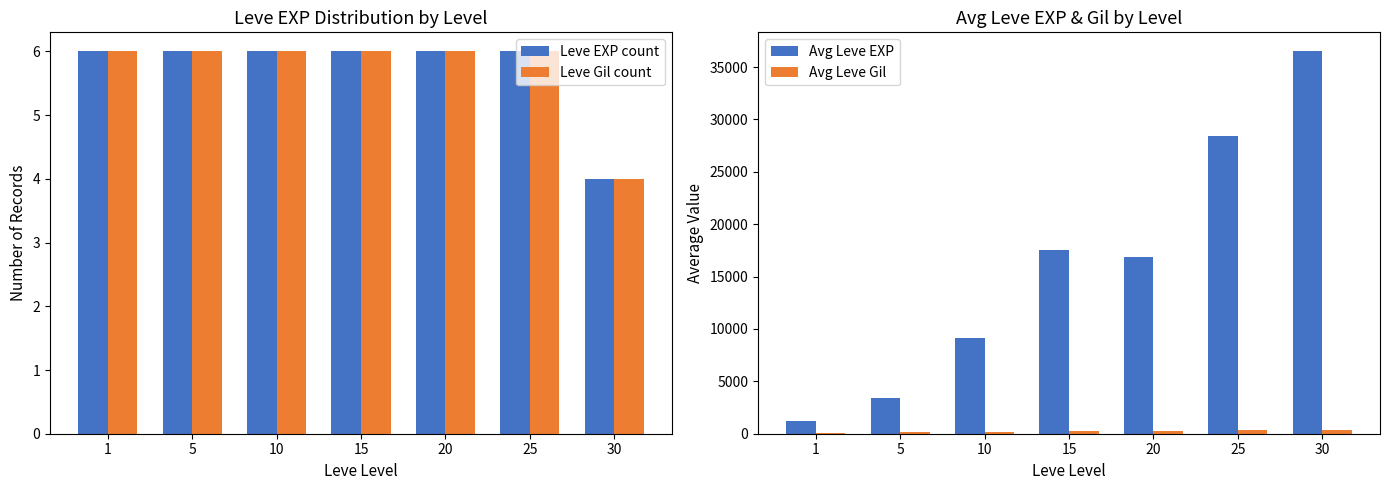

What is the maximum value for Avg Leve EXP?

36492.5